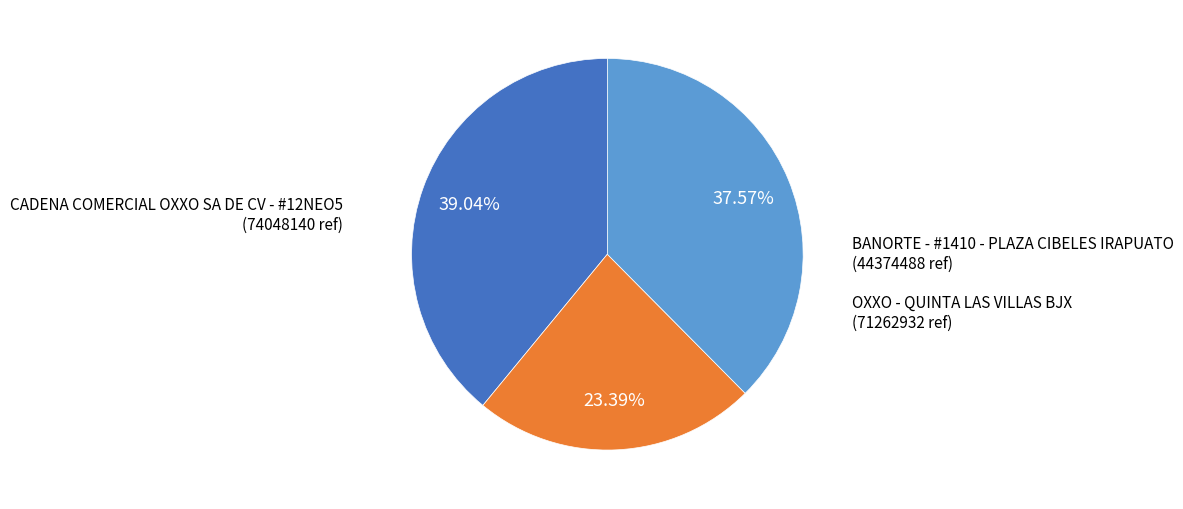

Is there a majority slice in this chart?

No